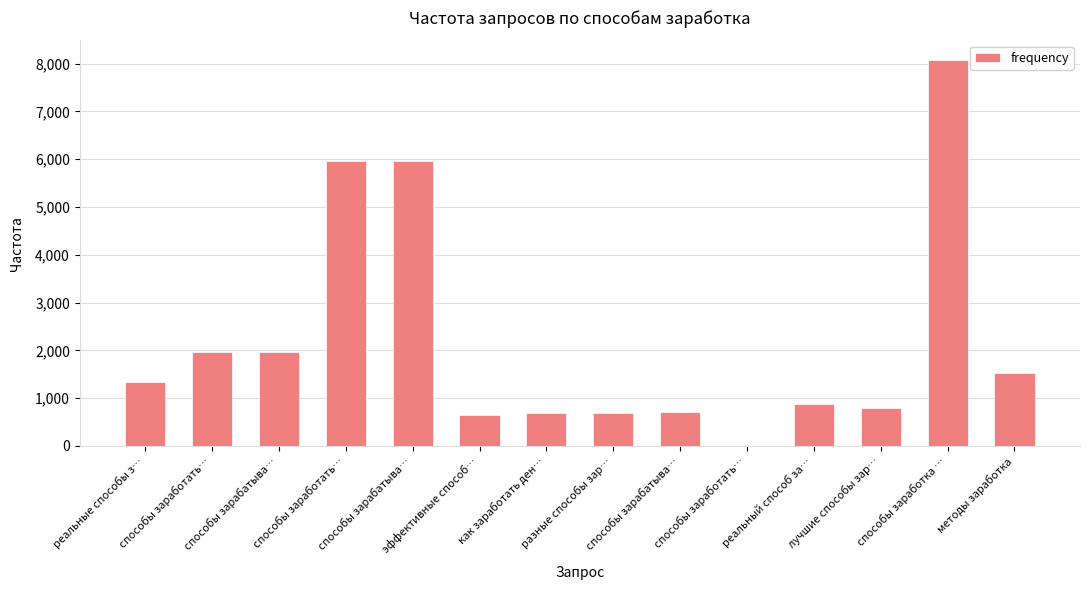

Where is the data nearest to the value 4042?

способы заработать…